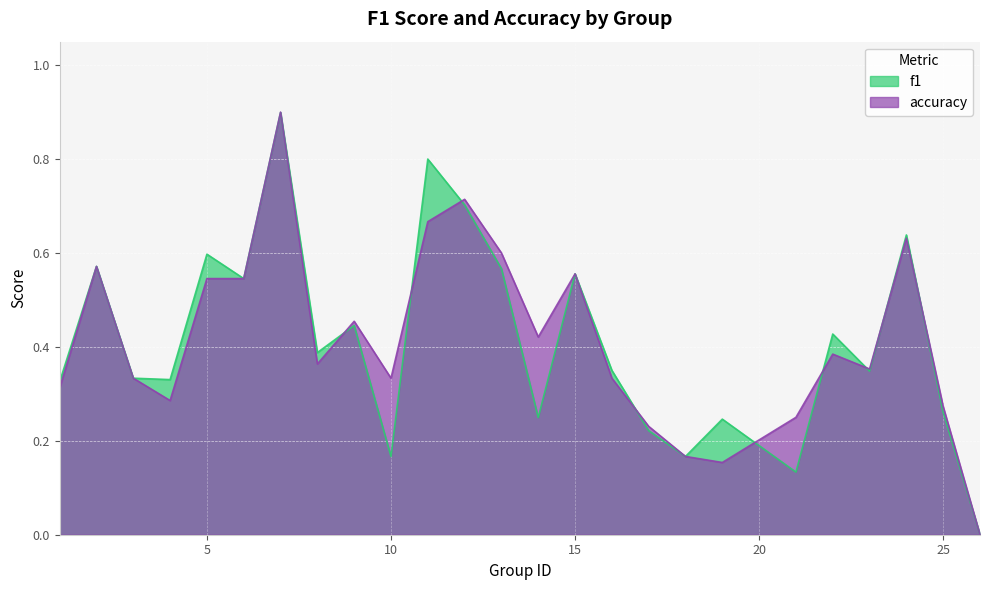

What is the approximate value of f1 at 9?

0.4